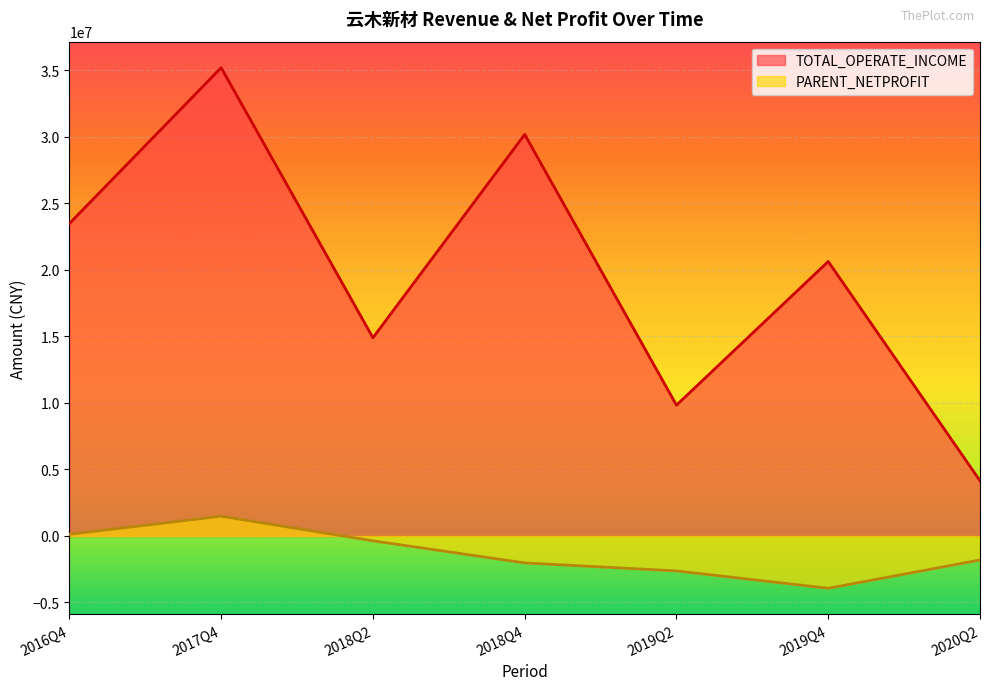

Reading left to right, list all the values displayed in this chart.

TOTAL_OPERATE_INCOME: 2016Q4=23473456.4	2017Q4=35183687.7	2018Q2=14891029.1	2018Q4=30164970.2	2019Q2=9824665.5	2019Q4=20621034.3	2020Q2=4145477.9
PARENT_NETPROFIT: 2016Q4=122675.1	2017Q4=1480950.2	2018Q2=-368552.2	2018Q4=-2030064.0	2019Q2=-2630472.4	2019Q4=-3936419.5	2020Q2=-1812731.5